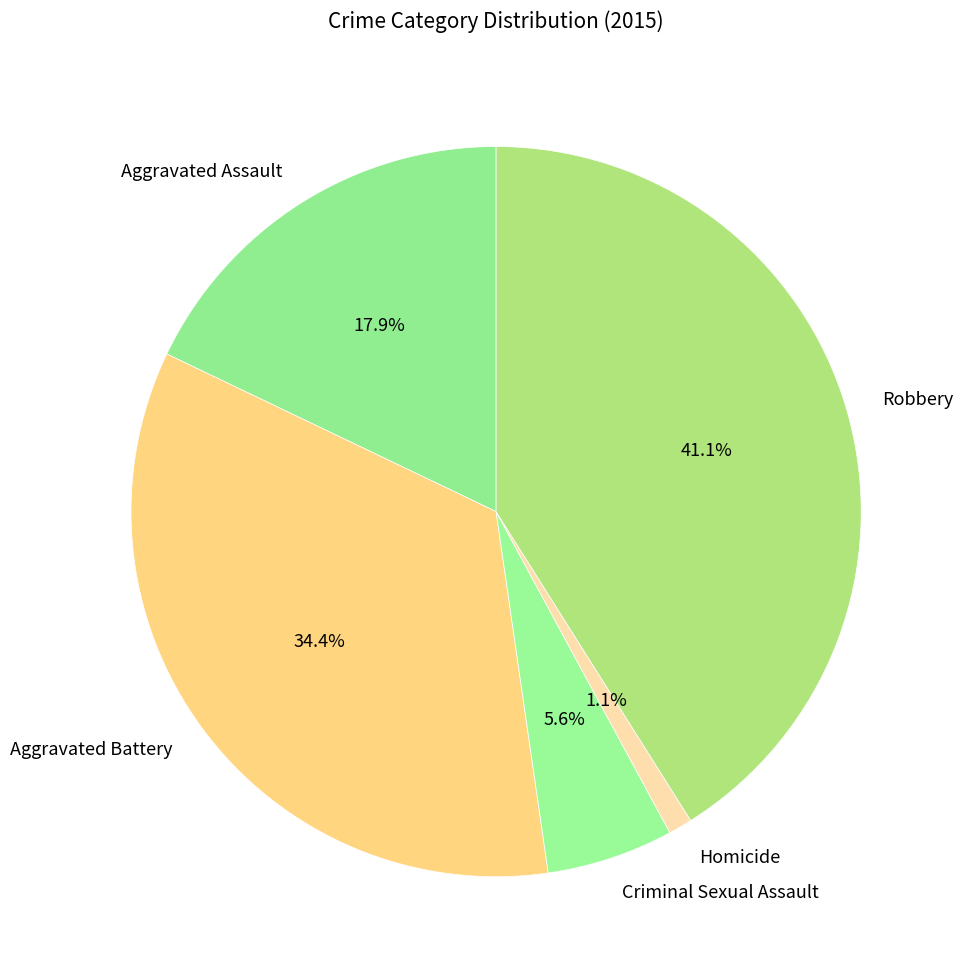

How many segments does this pie chart have?

5